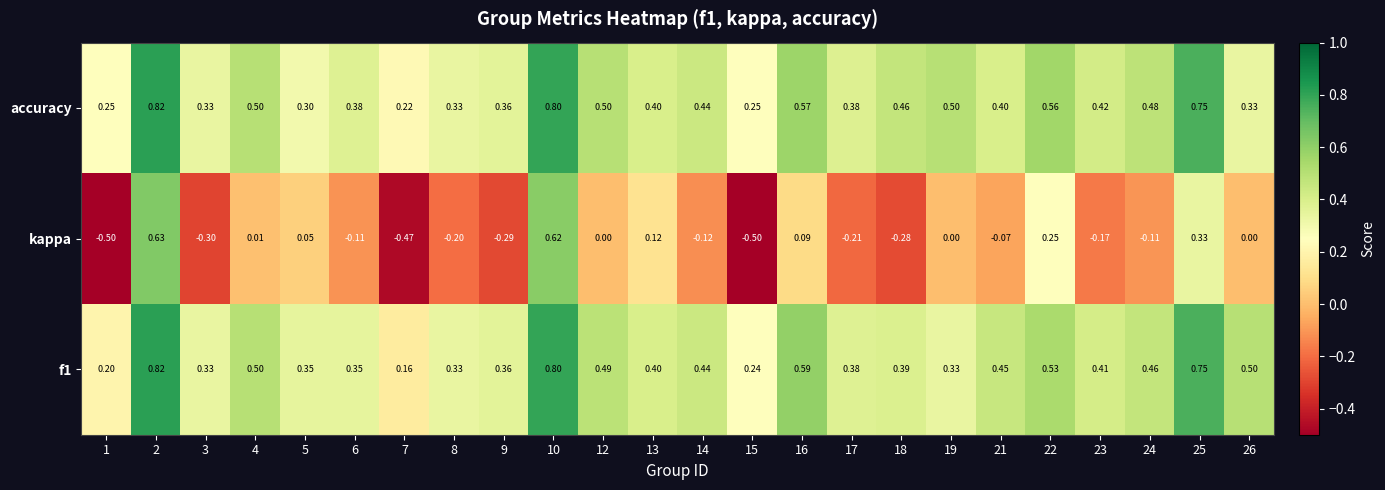

Is the value of kappa at 3 greater than the value of accuracy at 14?

No